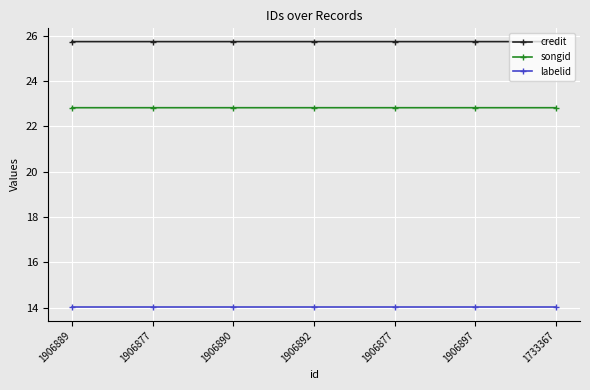

Rank the series at 1906890 from lowest to highest value.

labelid, songid, credit